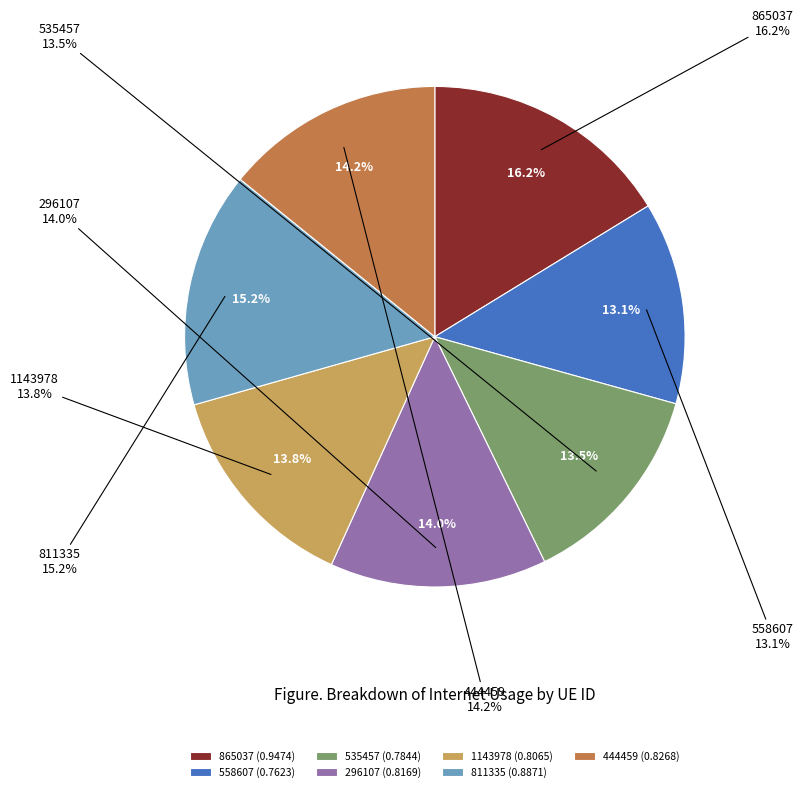

Count the number of slices in the pie.

7